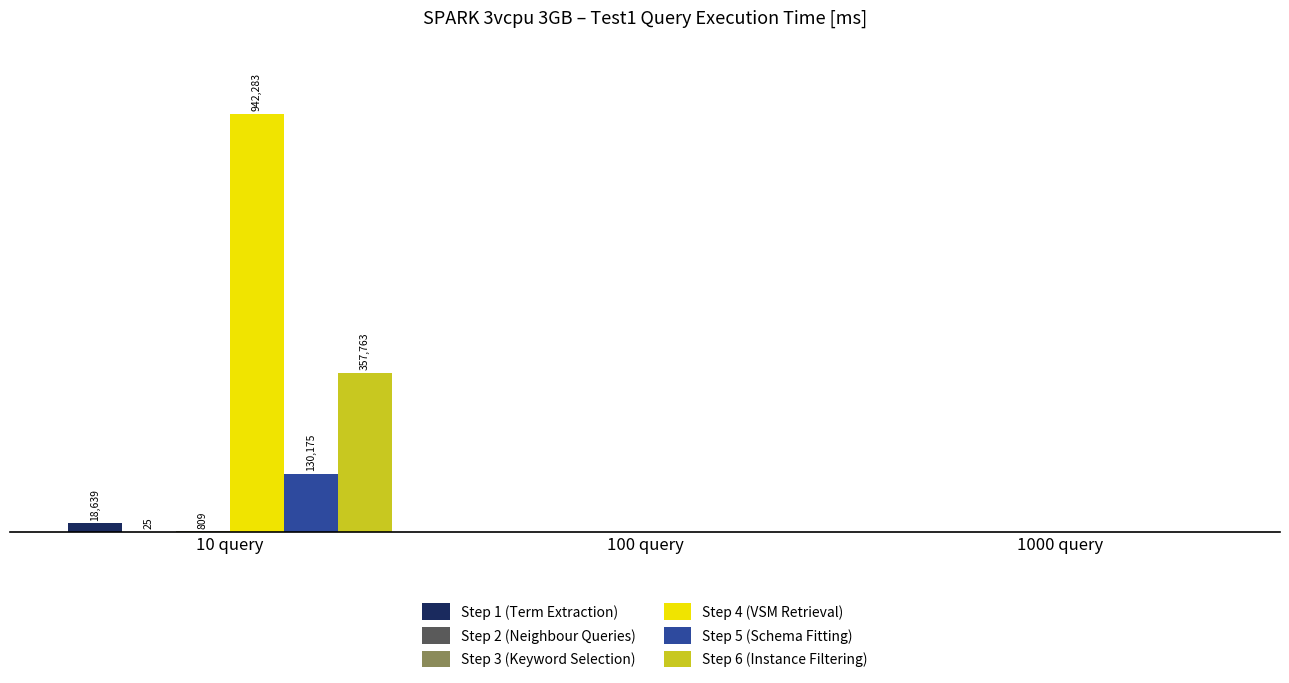

At 10 query, list the series in order from largest to smallest.

Step 4 (VSM Retrieval), Step 6 (Instance Filtering), Step 5 (Schema Fitting), Step 1 (Term Extraction), Step 3 (Keyword Selection), Step 2 (Neighbour Queries)